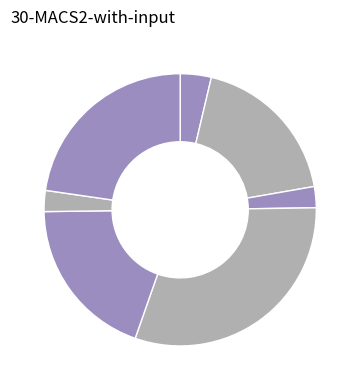

To the nearest percent, what is the difference between the largest and smallest slice percentages?

28%